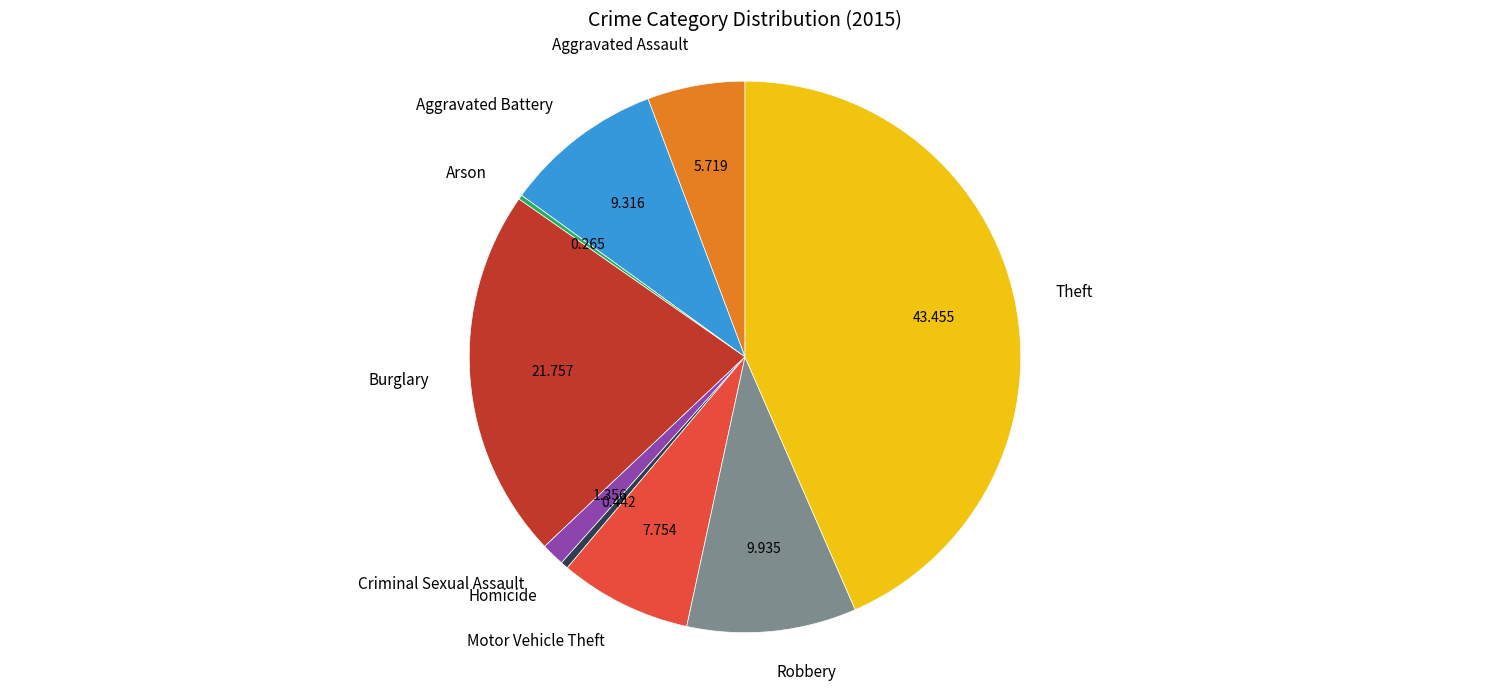

Which slice is the largest?

Theft